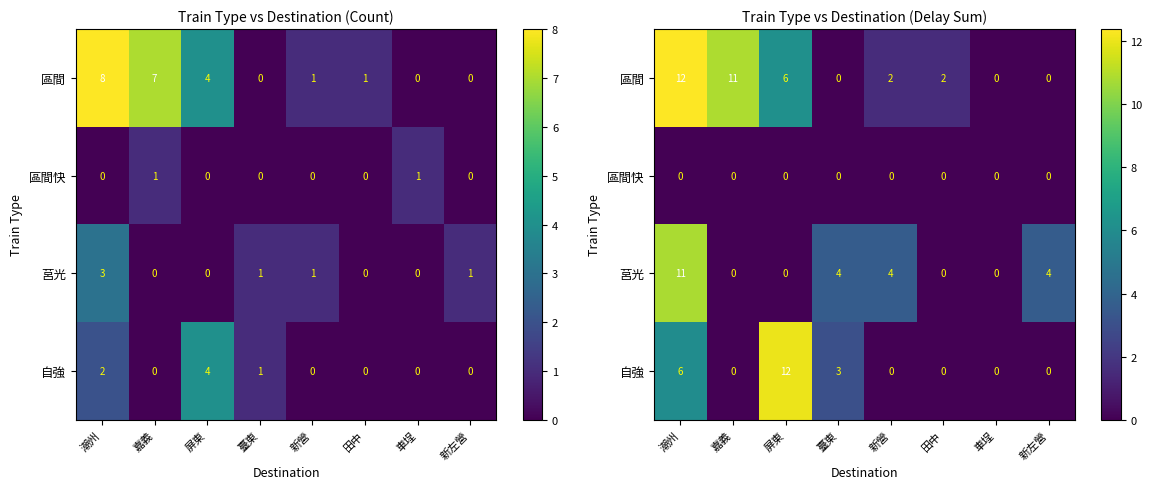

How many values in 區間 are above zero?

5